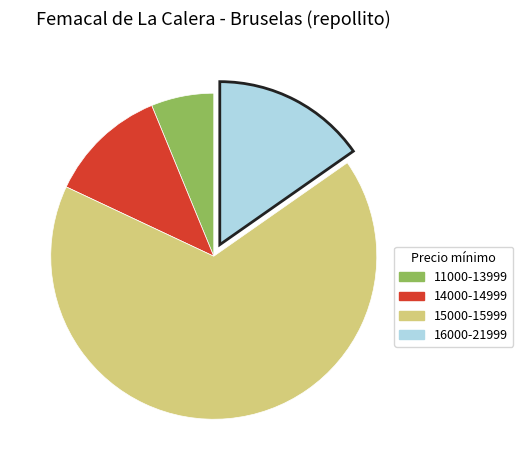

Is there a majority slice in this chart?

Yes